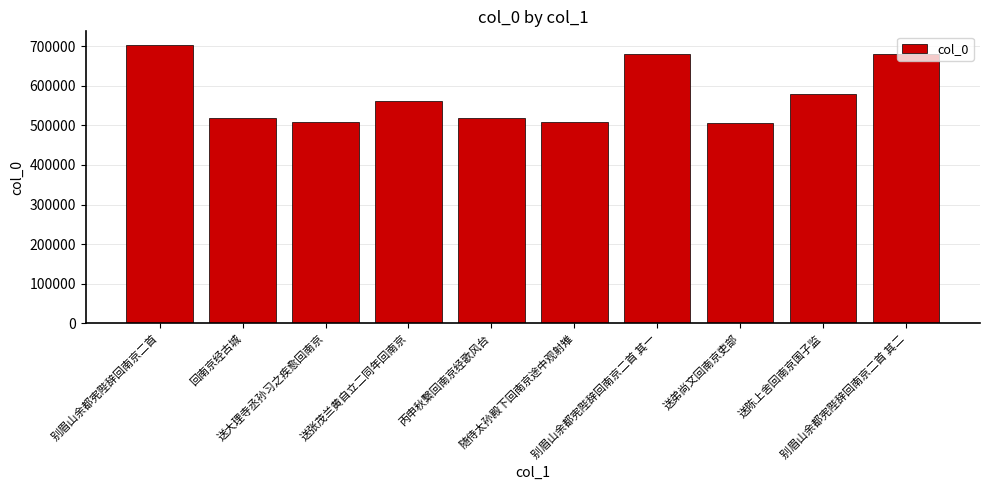

What is the minimum value shown in the chart?

506976